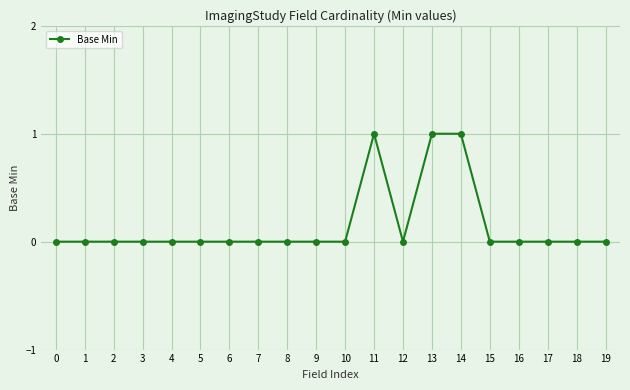

How many lines are shown in the chart?

1